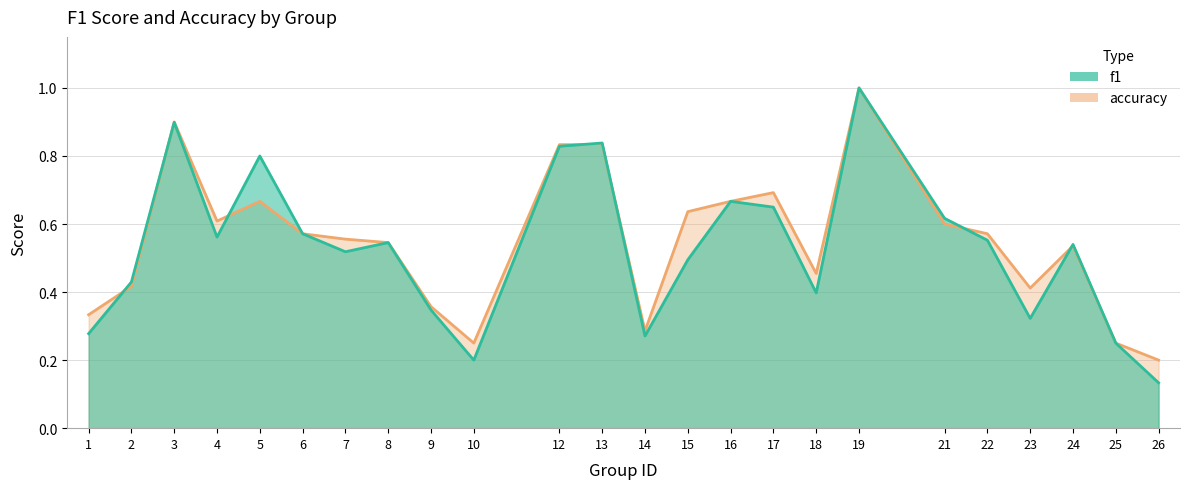

In f1, how many points are lower than both neighbors (excluding endpoints)?

6